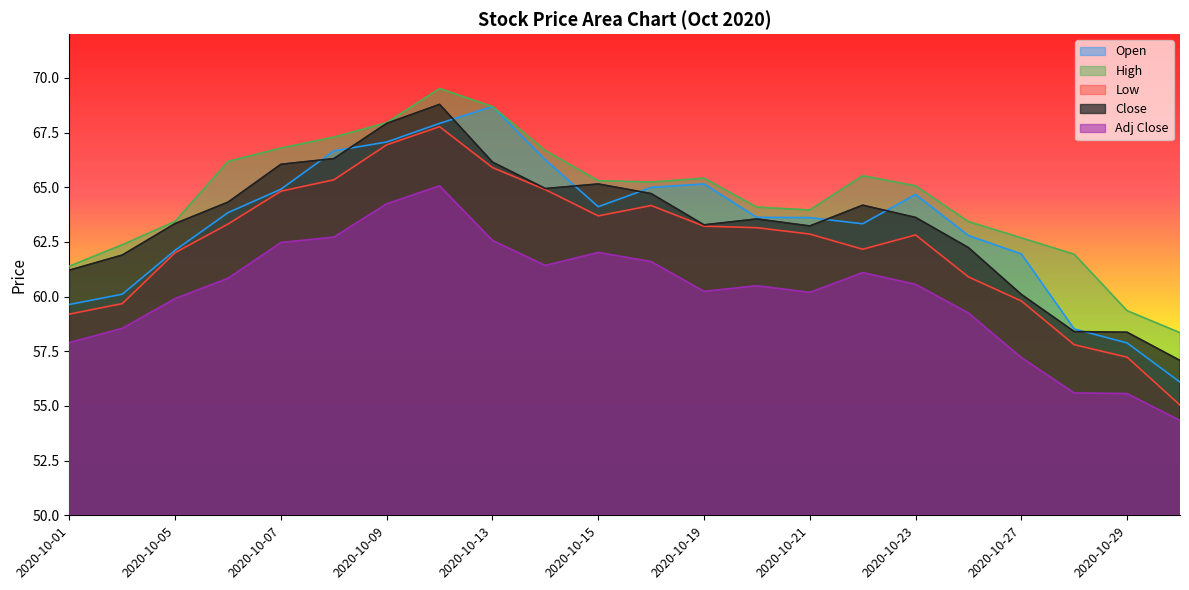

In Open, how many points are higher than both neighbors (excluding endpoints)?

3